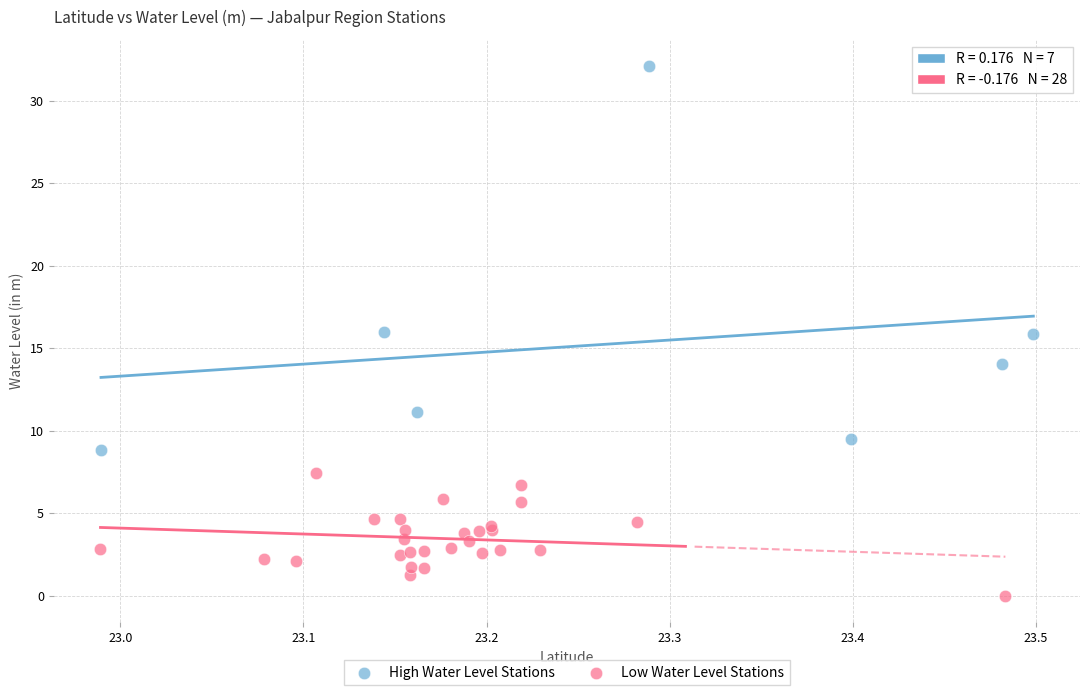

Which series has the widest spread of Y values?

High Water Level Stations